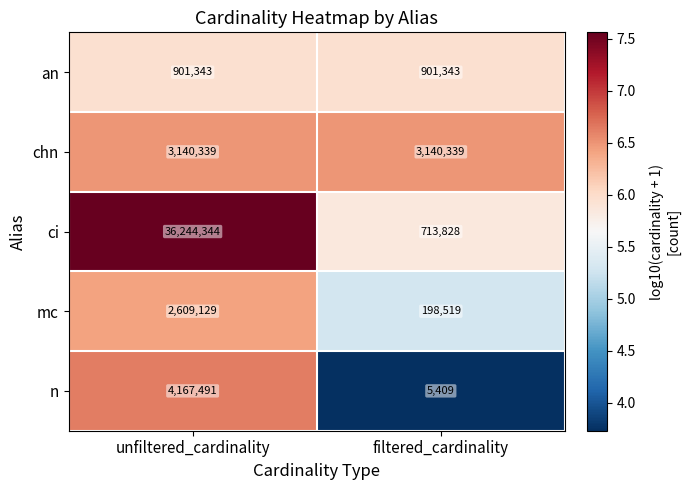

The value of chn at unfiltered_cardinality is 4427500. True or false?

False